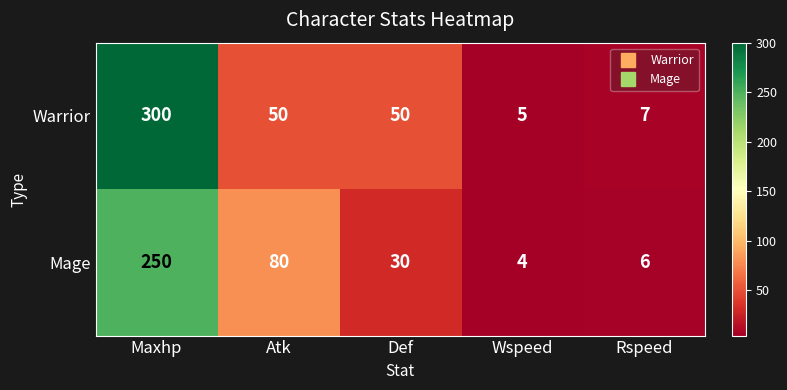

Which category has the lowest value across all series?

Wspeed